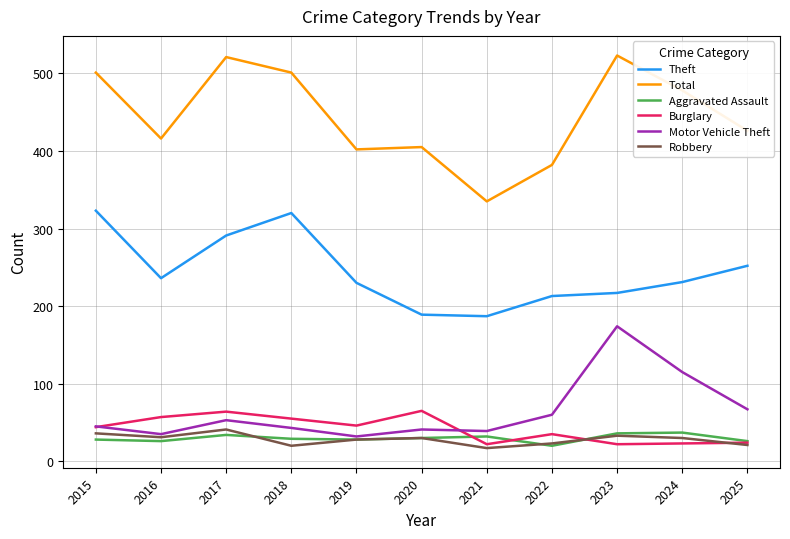

Which series has the largest range (max minus min)?

Total